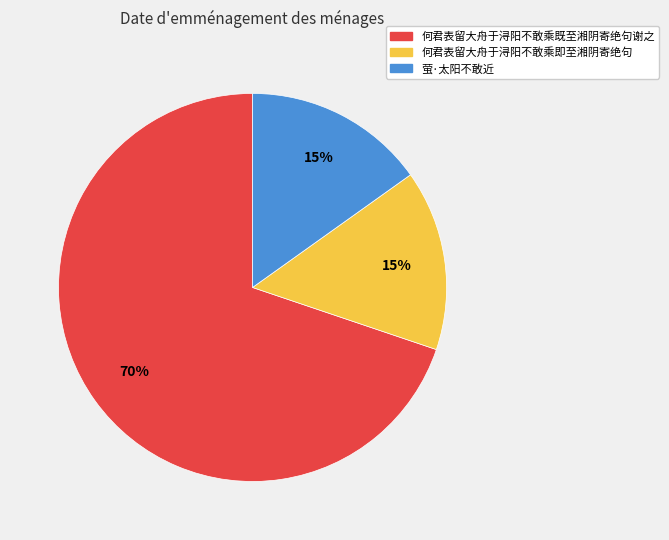

True or false: 萤·太阳不敢近 accounts for 15% of the total.

True